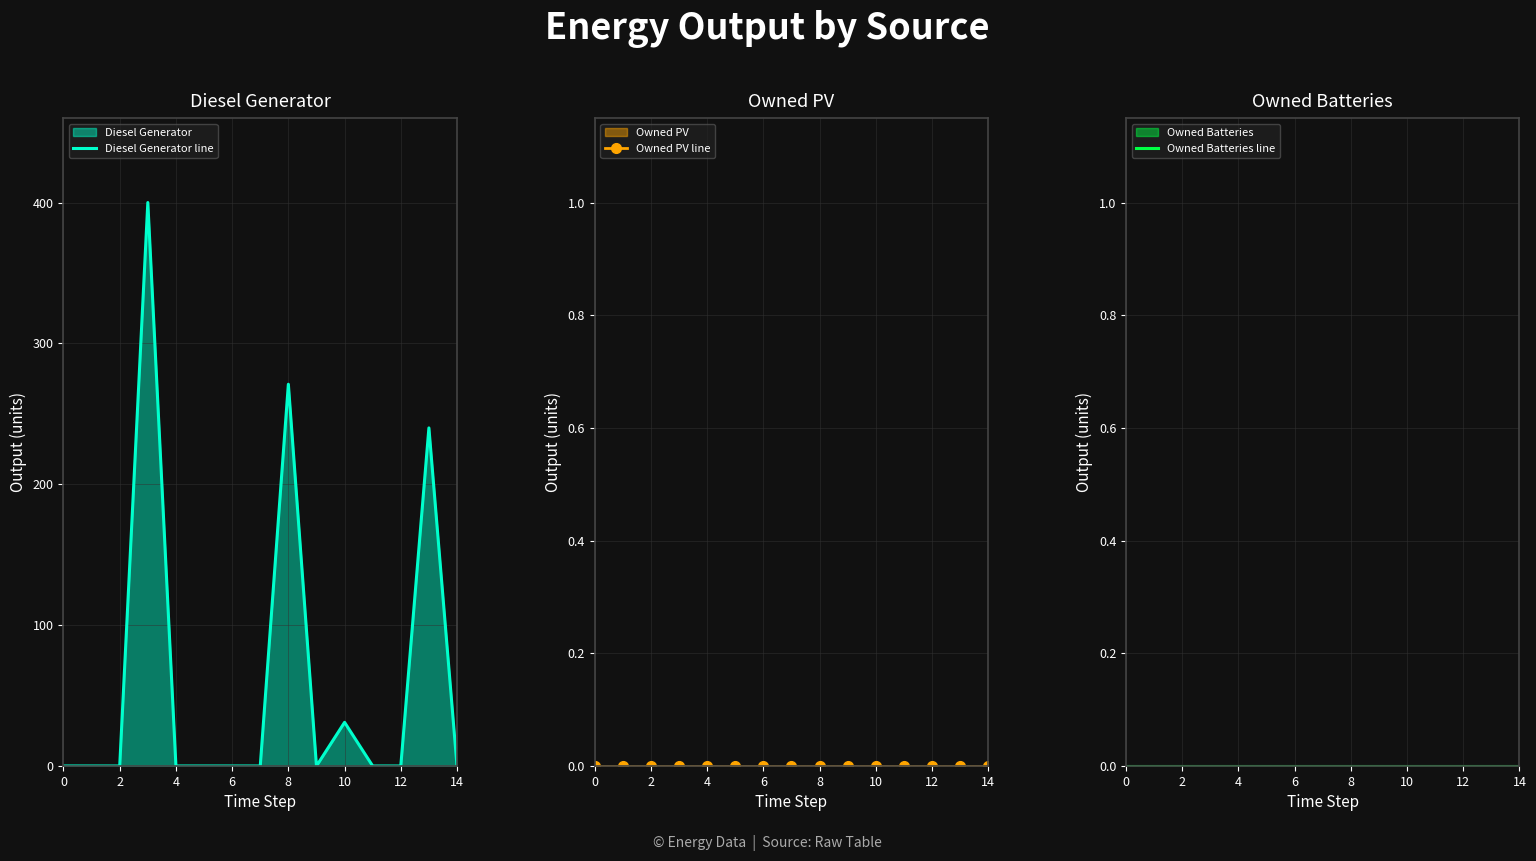

What is the difference between the maximum and minimum values in the Diesel Generator line series?

400